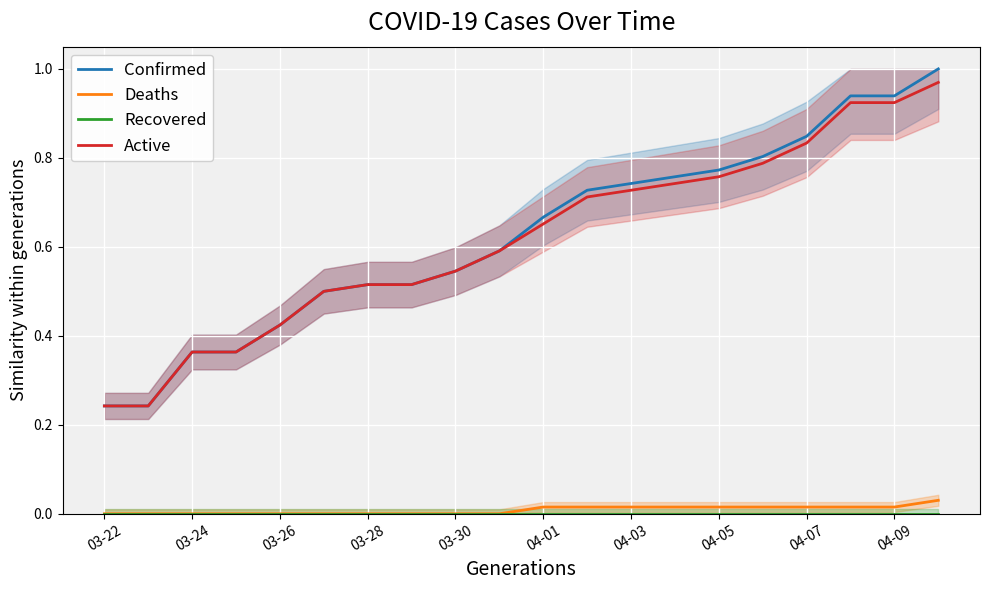

What are all the series names shown in the legend?

Confirmed, Deaths, Recovered, Active